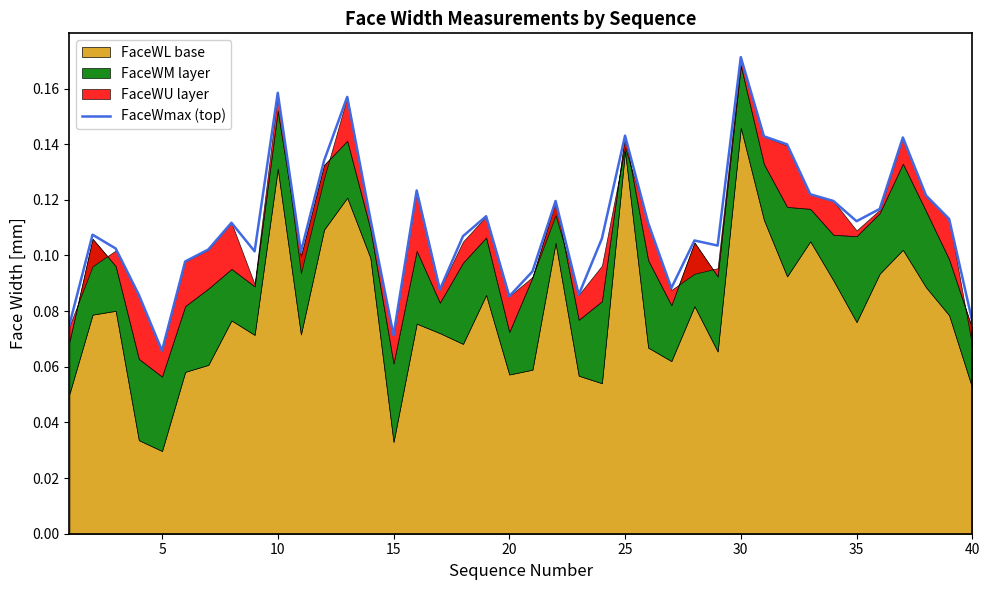

The FaceWmax (top) series shows 0.0 at 15. True or false?

False